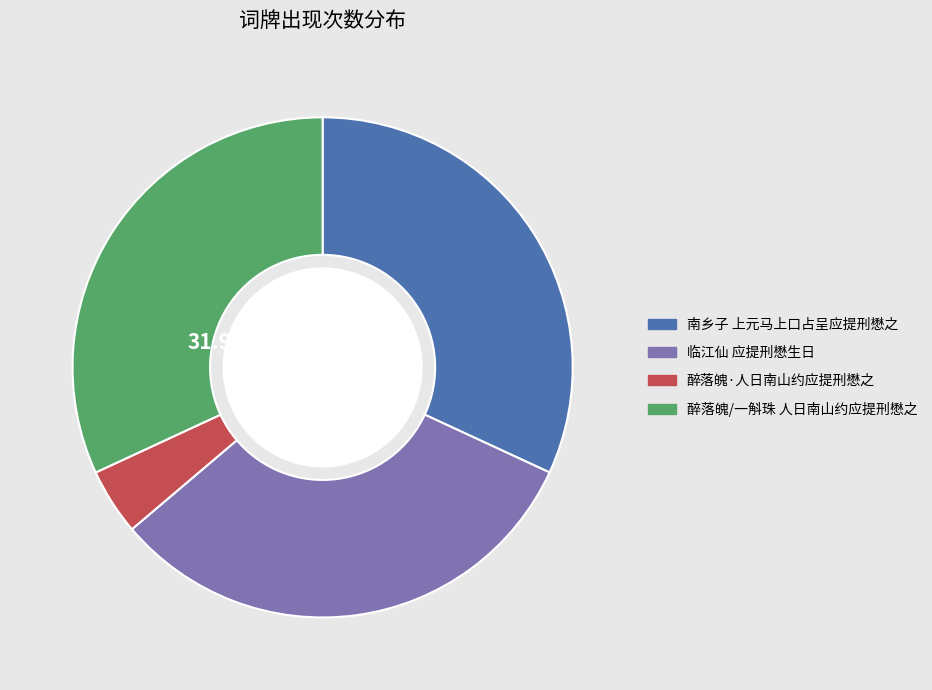

What is the ratio of the value at 南乡子 上元马上口占呈应提刑懋之 to the value at 醉落魄·人日南山约应提刑懋之?

7.4